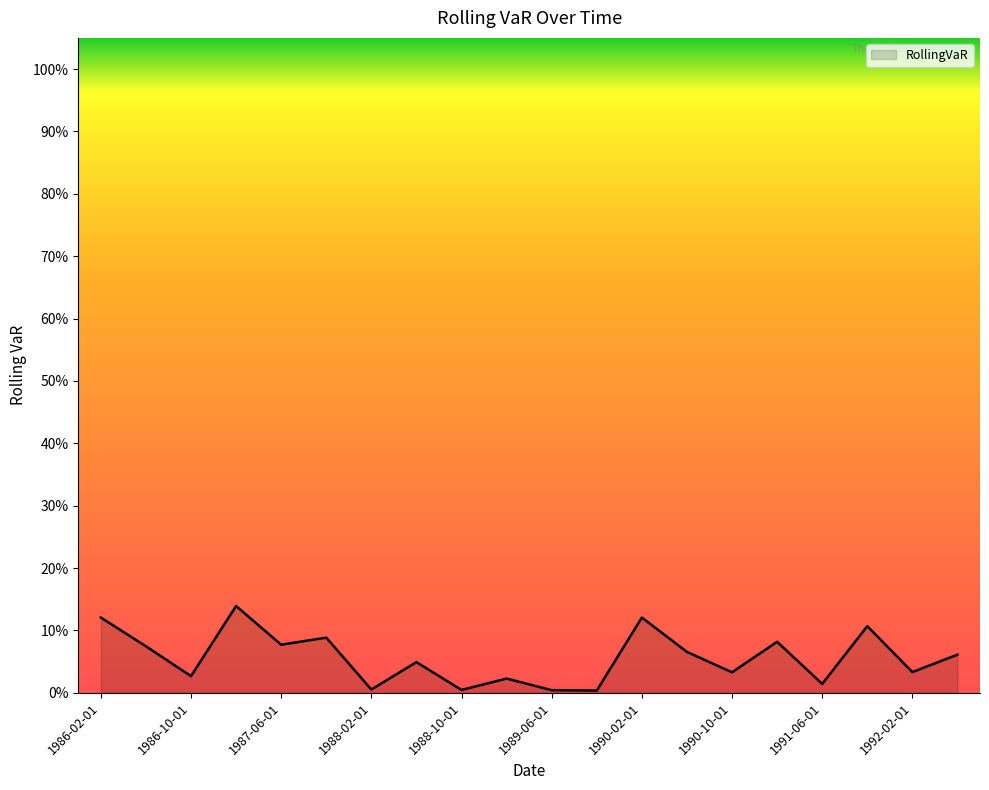

How many points are higher than both their immediate neighbors (excluding endpoints)?

7